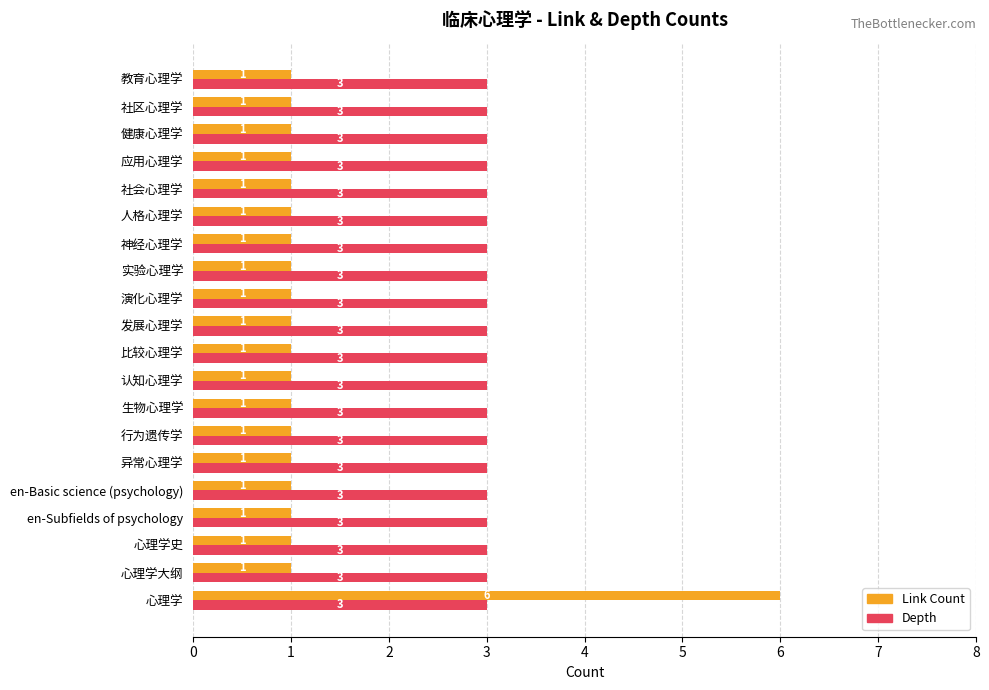

Which series has the widest spread of values?

Link Count